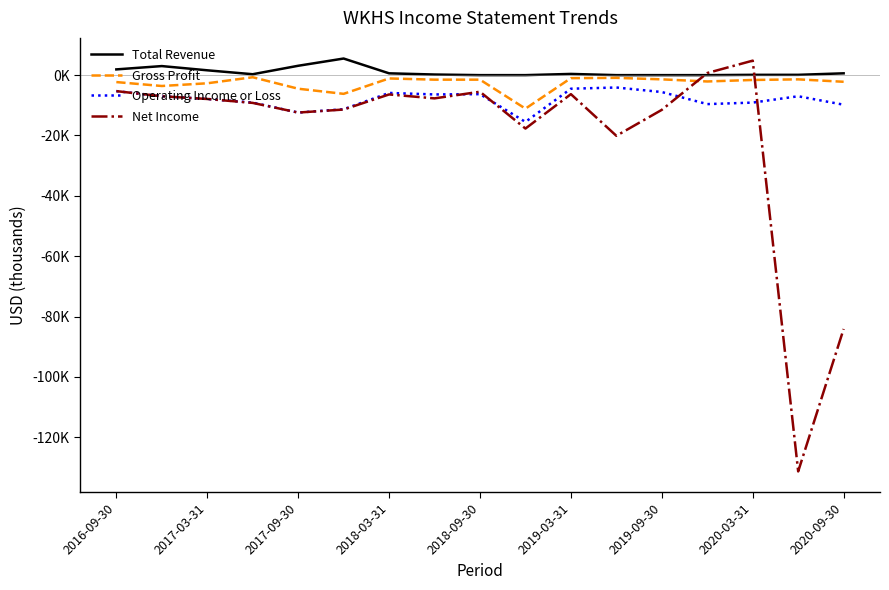

Rank the series by their average value, from lowest to highest.

Net Income, Operating Income or Loss, Gross Profit, Total Revenue